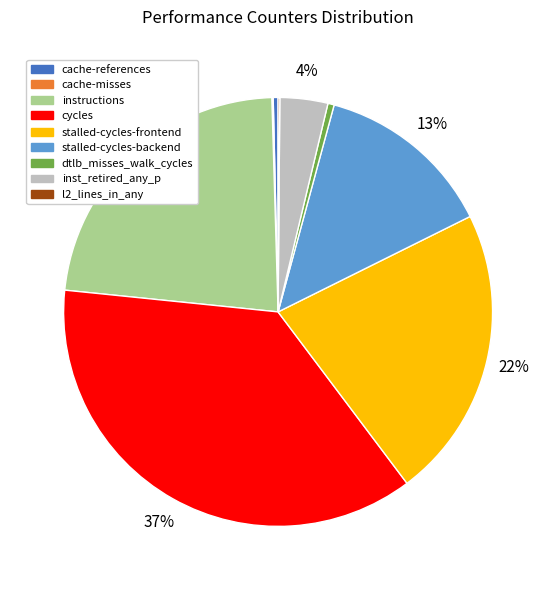

Do stalled-cycles-frontend and dtlb_misses_walk_cycles together represent more than half of the pie?

No